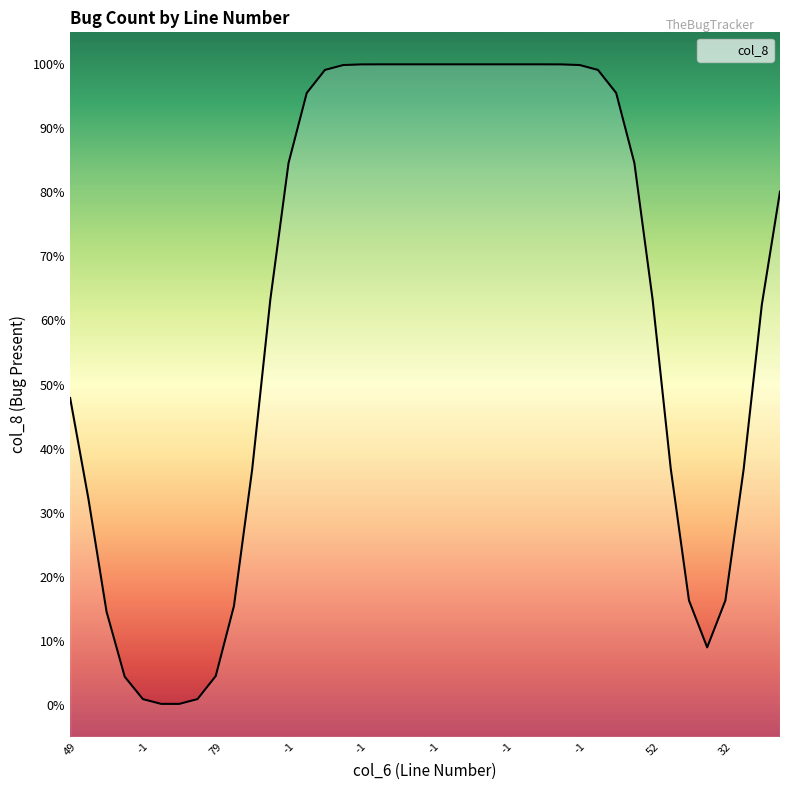

How many lines are shown in the chart?

1